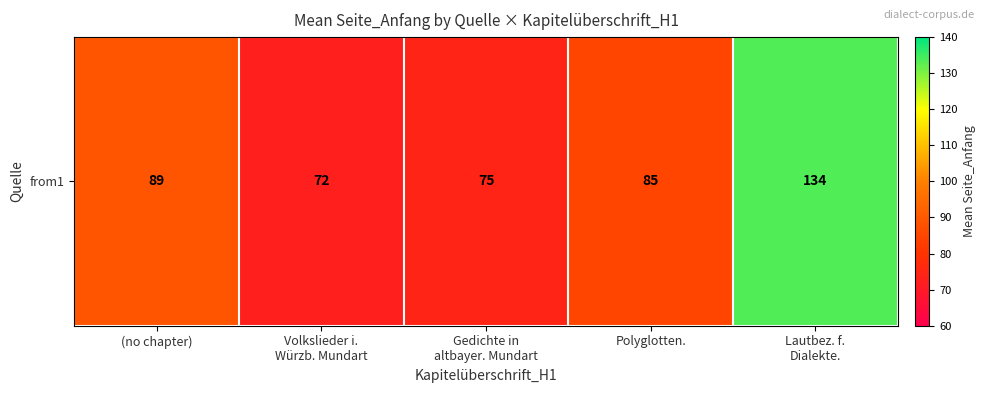

What is the average value?

90.9